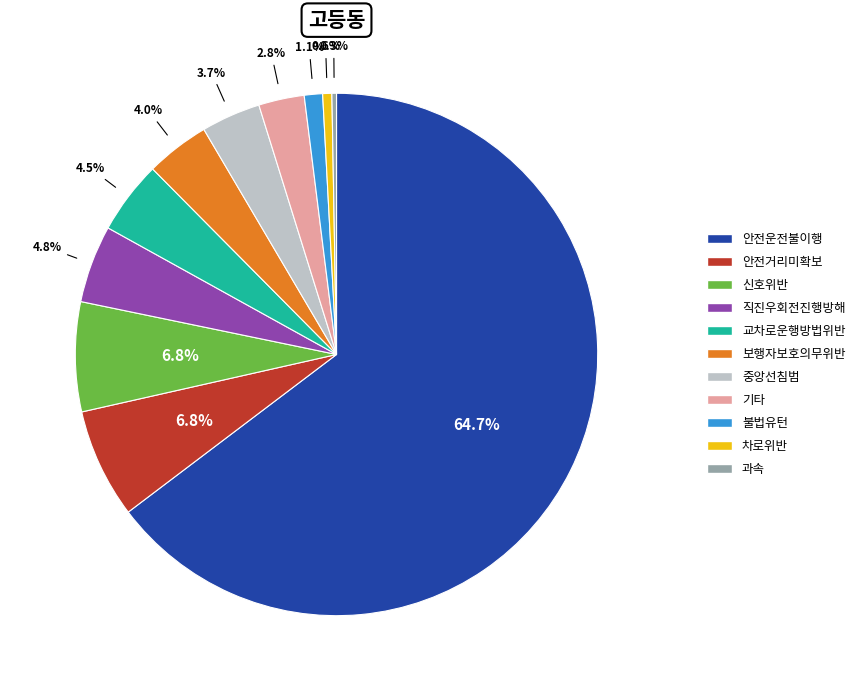

What is the total percentage of 직진우회전진행방해 and 신호위반?

11.6%